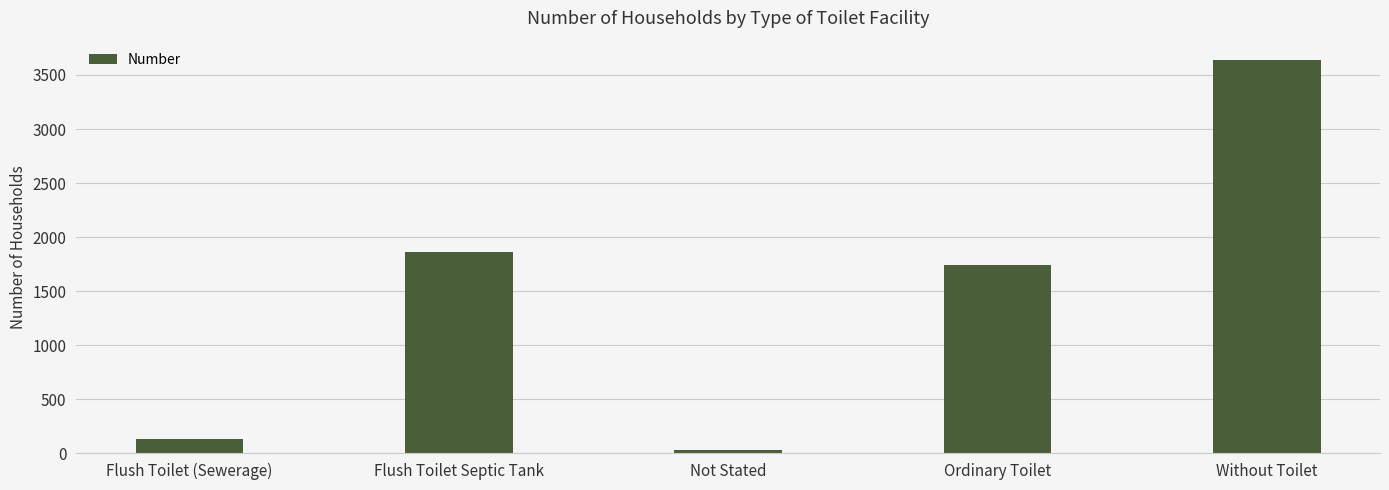

How many series are shown in this chart?

1